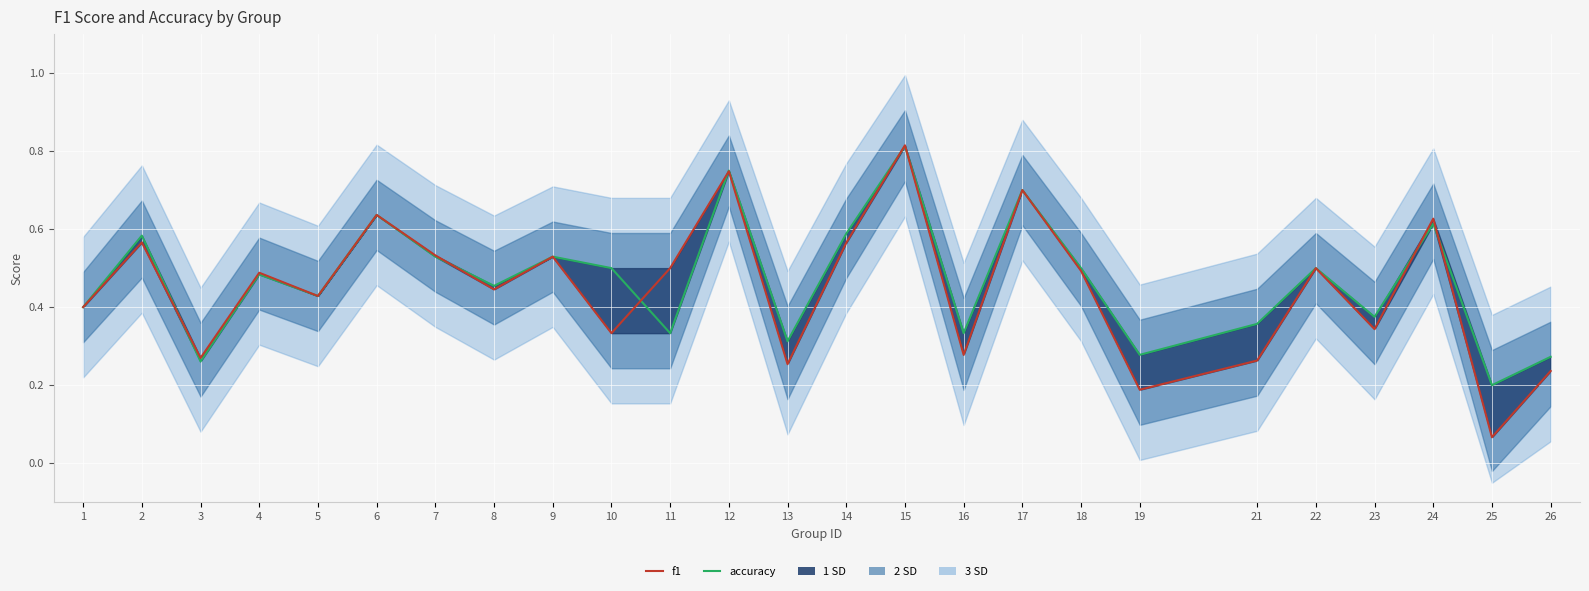

In accuracy, how many points are lower than both neighbors (excluding endpoints)?

9